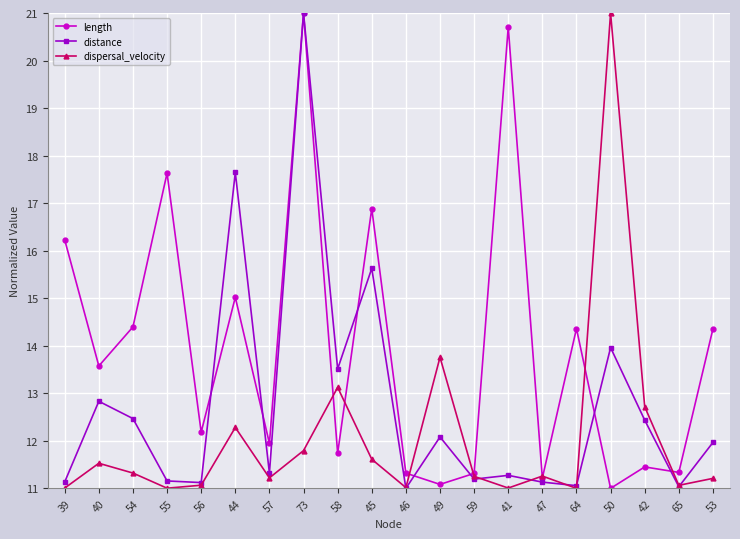

What value does the distance series have at 46?

11.0